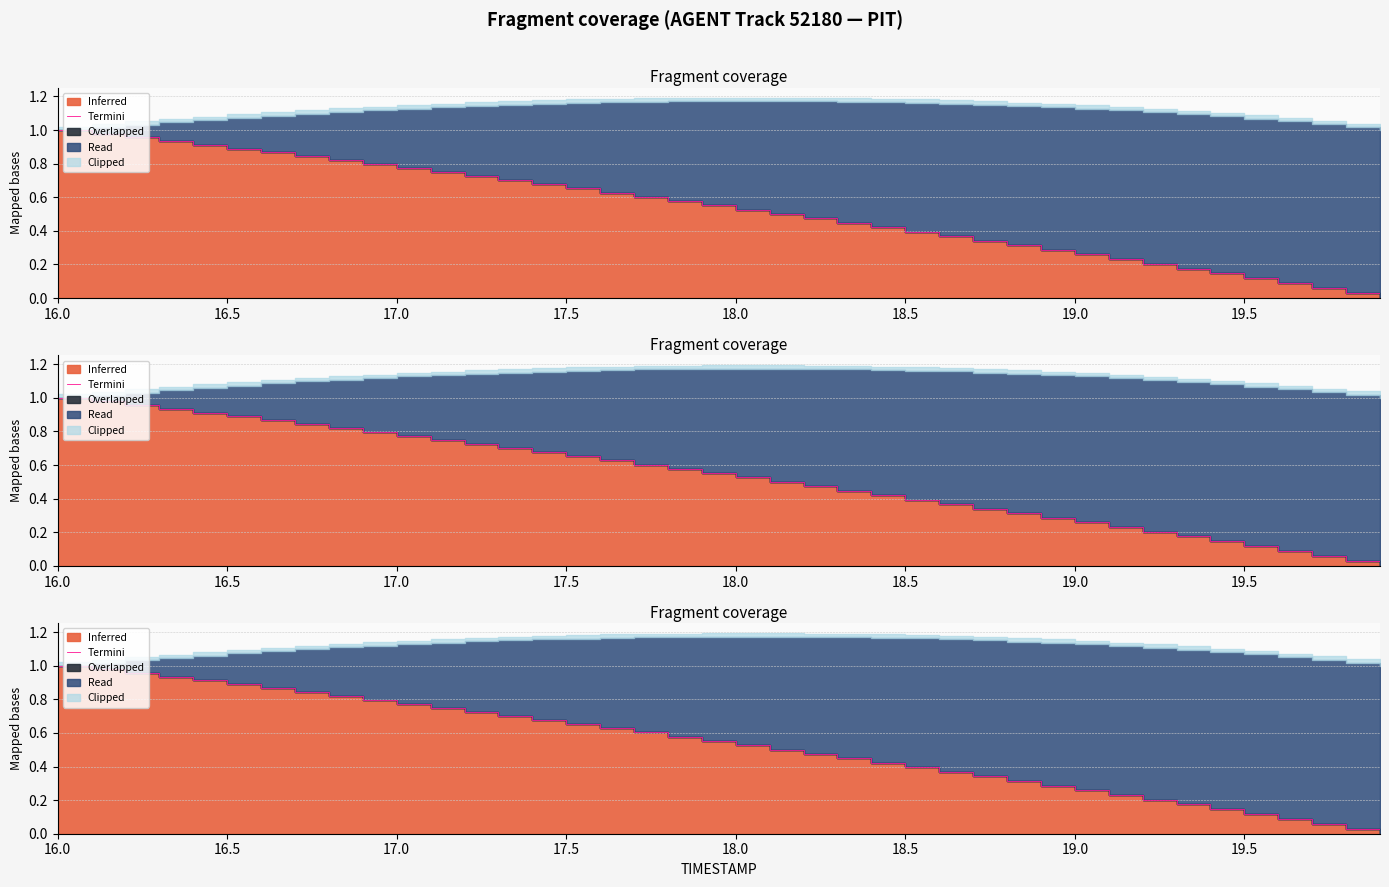

True or false: there are more than 0 points higher than both neighbors.

False